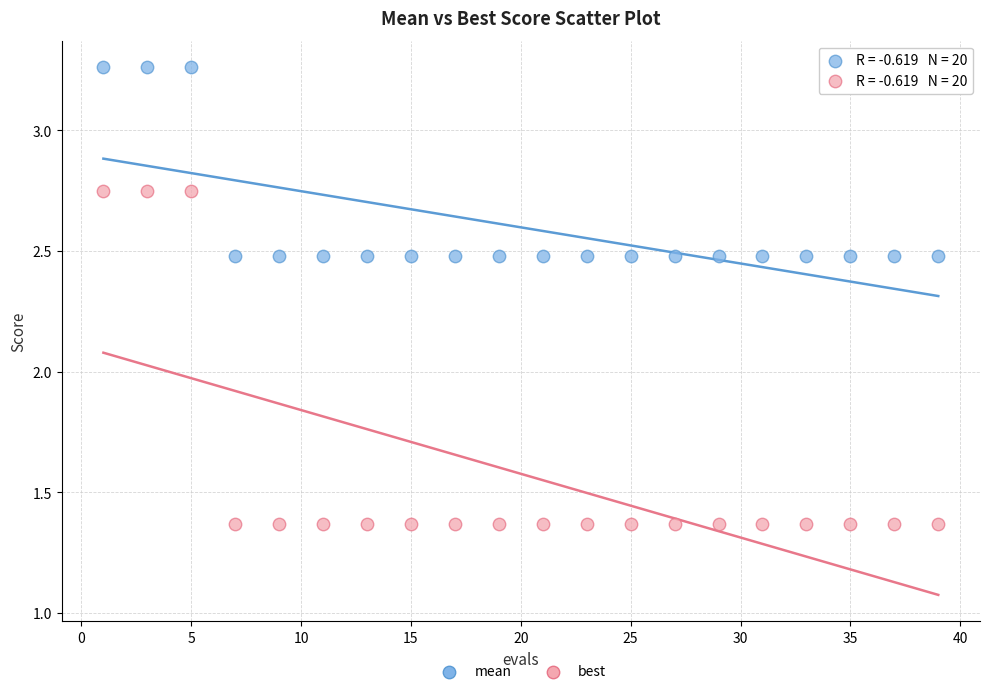

Which series has the largest Y range (max minus min)?

best